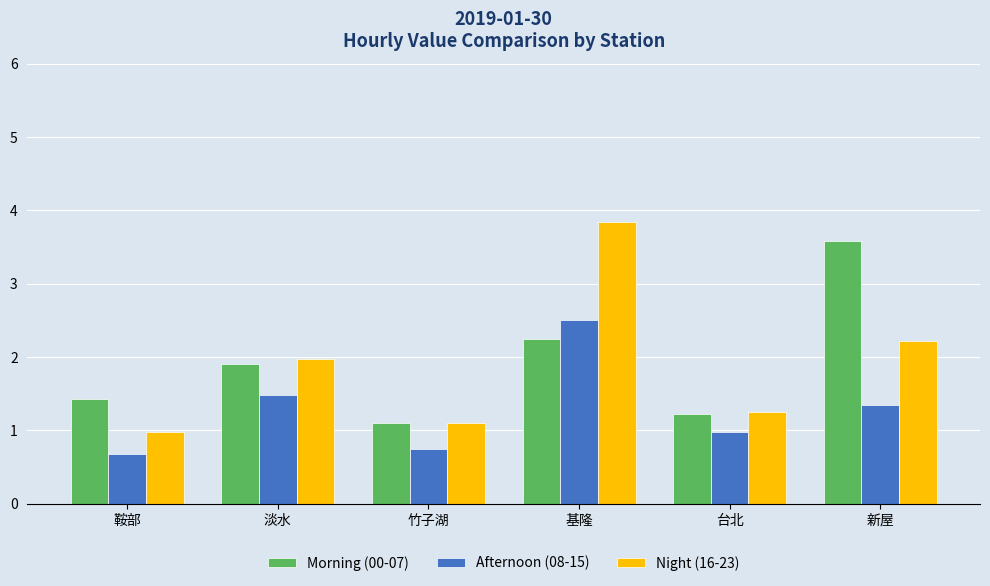

What is the value of the Afternoon (08-15) bar at the 5th from the left?

1.0